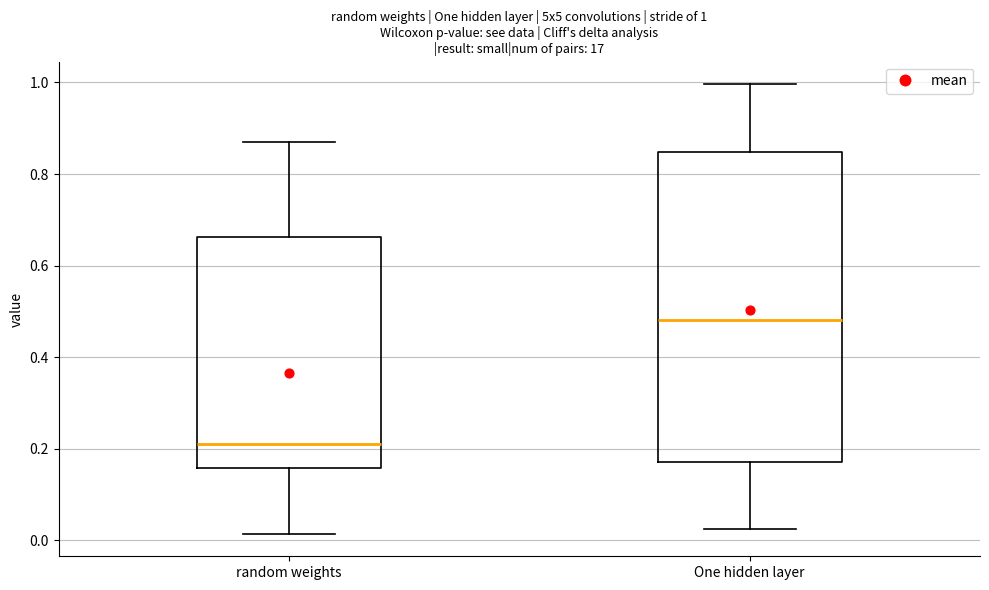

Which box has the lowest median line?

random weights